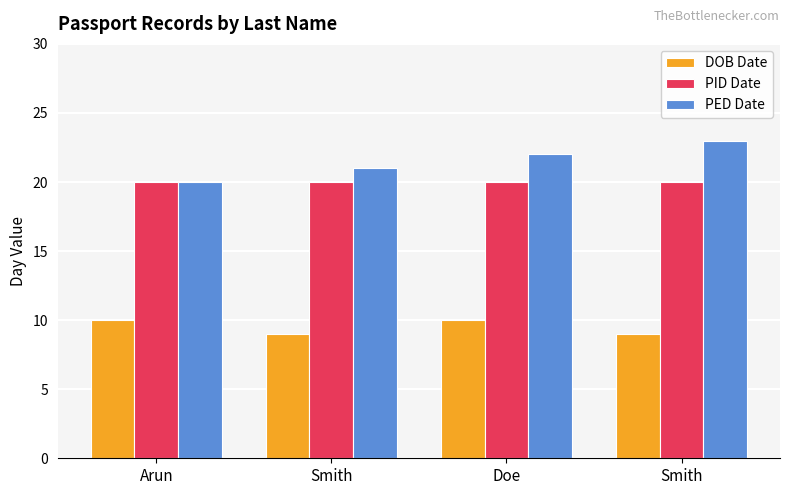

Does the chart contain stacked bars?

No